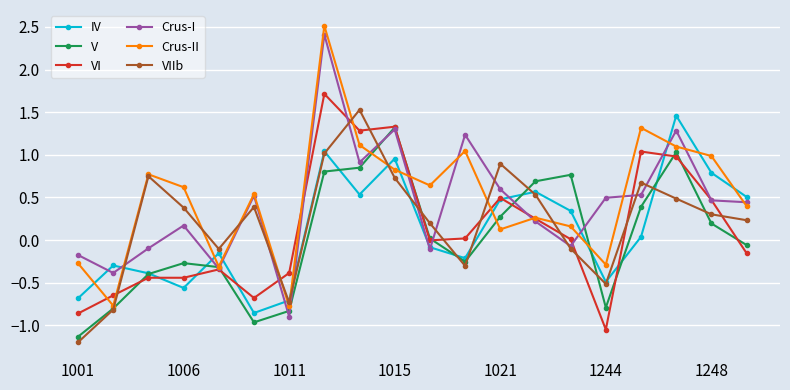

What is the difference between the maximum and minimum values in the VI series?

2.8